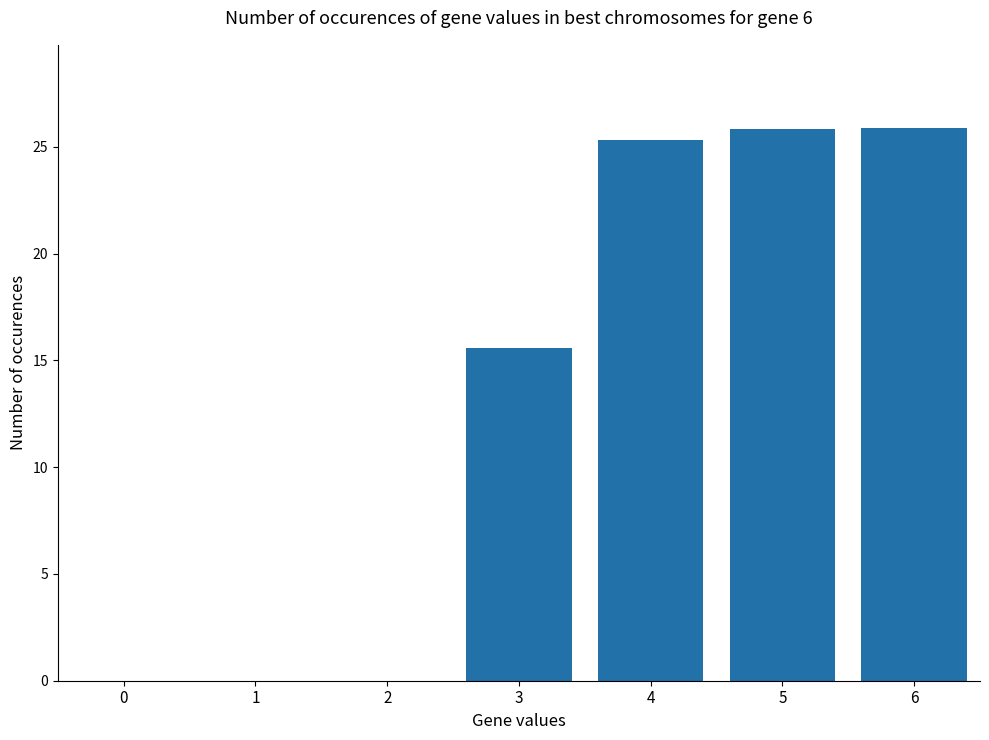

The chart shows a value of 6.2 at 6. True or false?

False